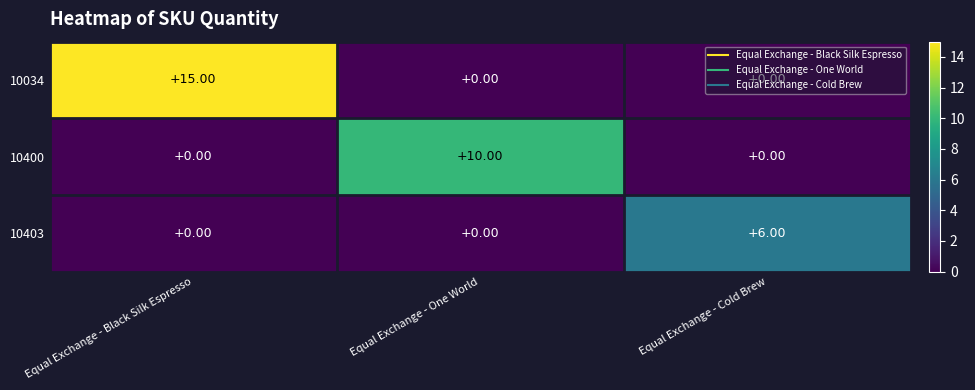

How many series are shown in this chart?

3